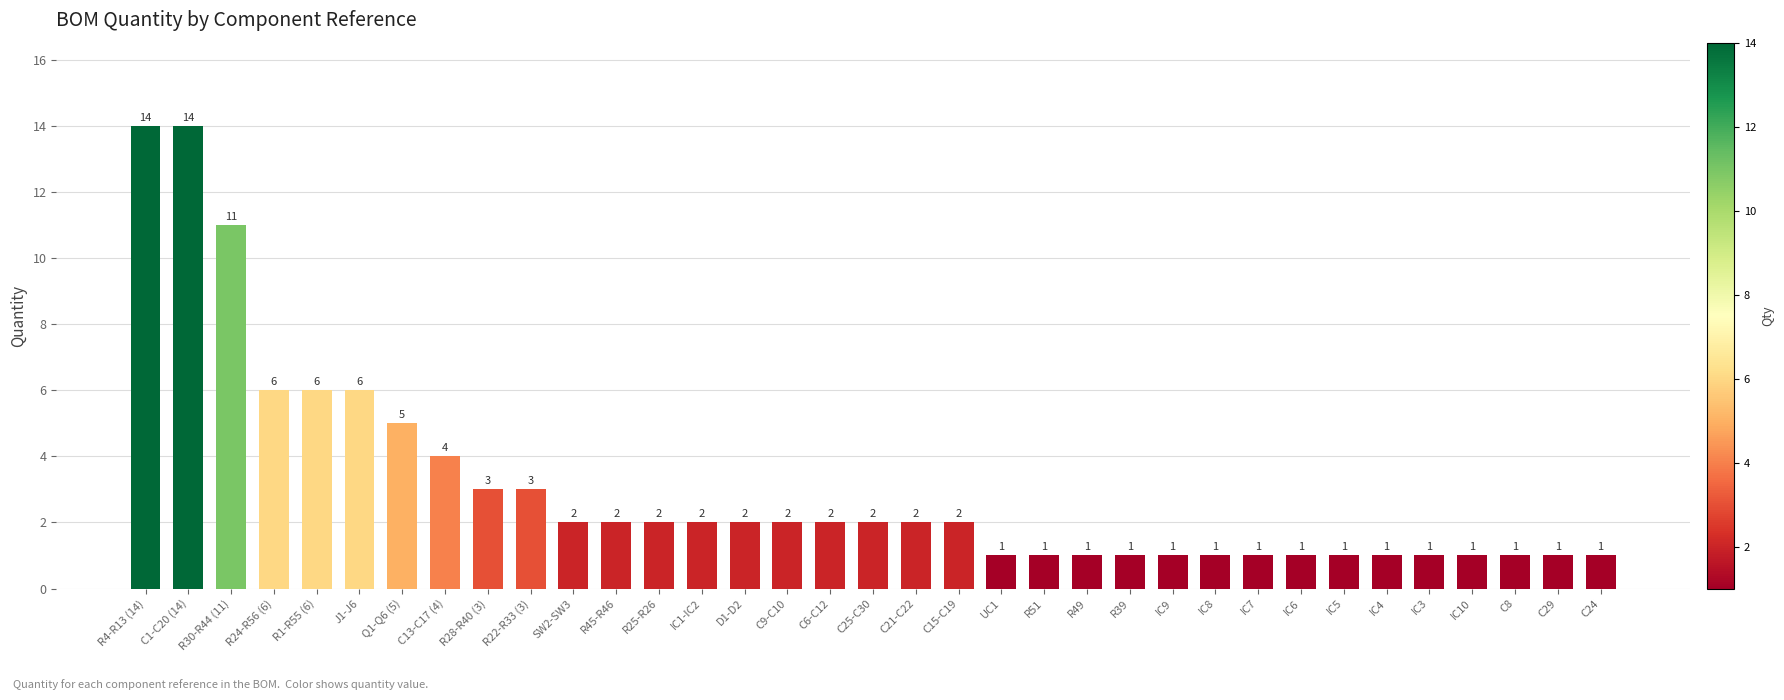

What is the value of the 23rd bar from the left?

1